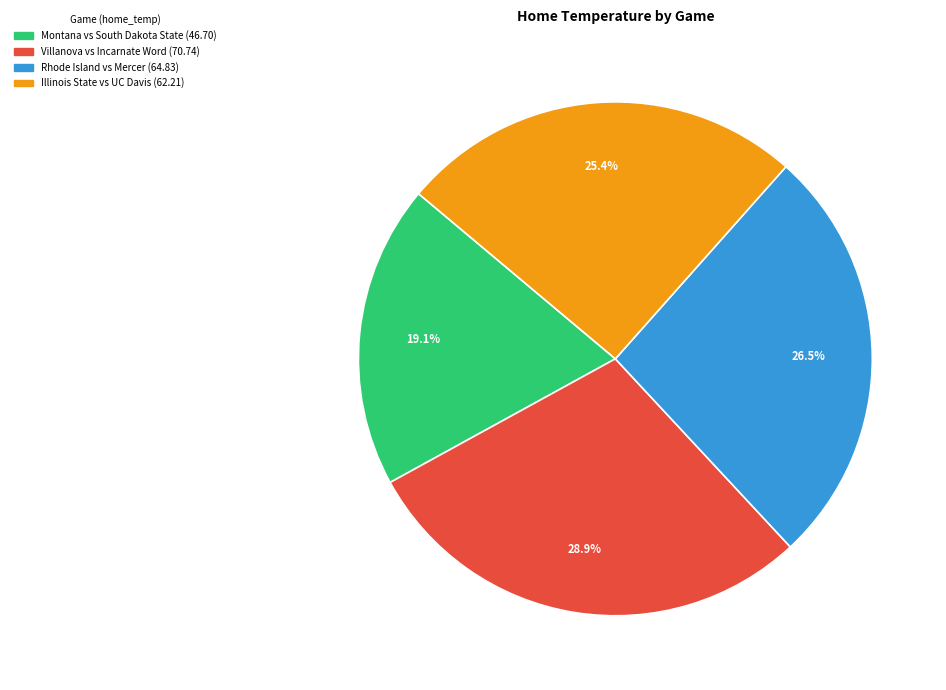

Is Montana vs South Dakota State the majority of the pie?

No